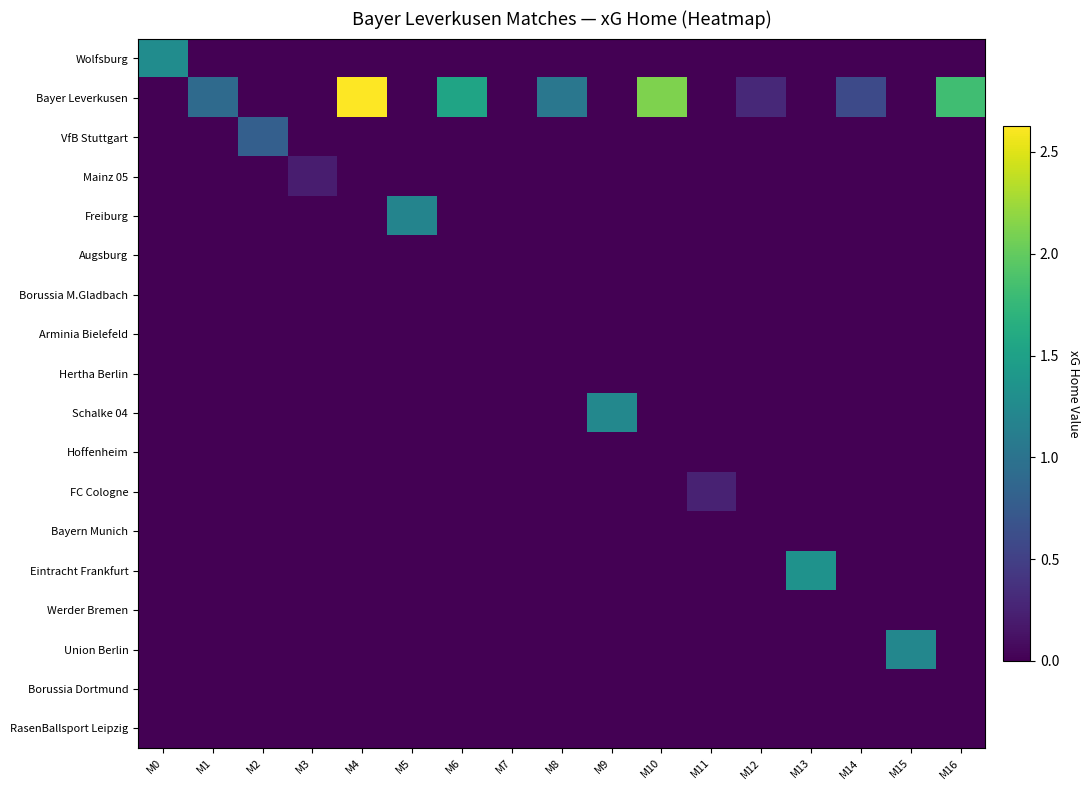

Which series has the widest spread of values?

Bayer Leverkusen